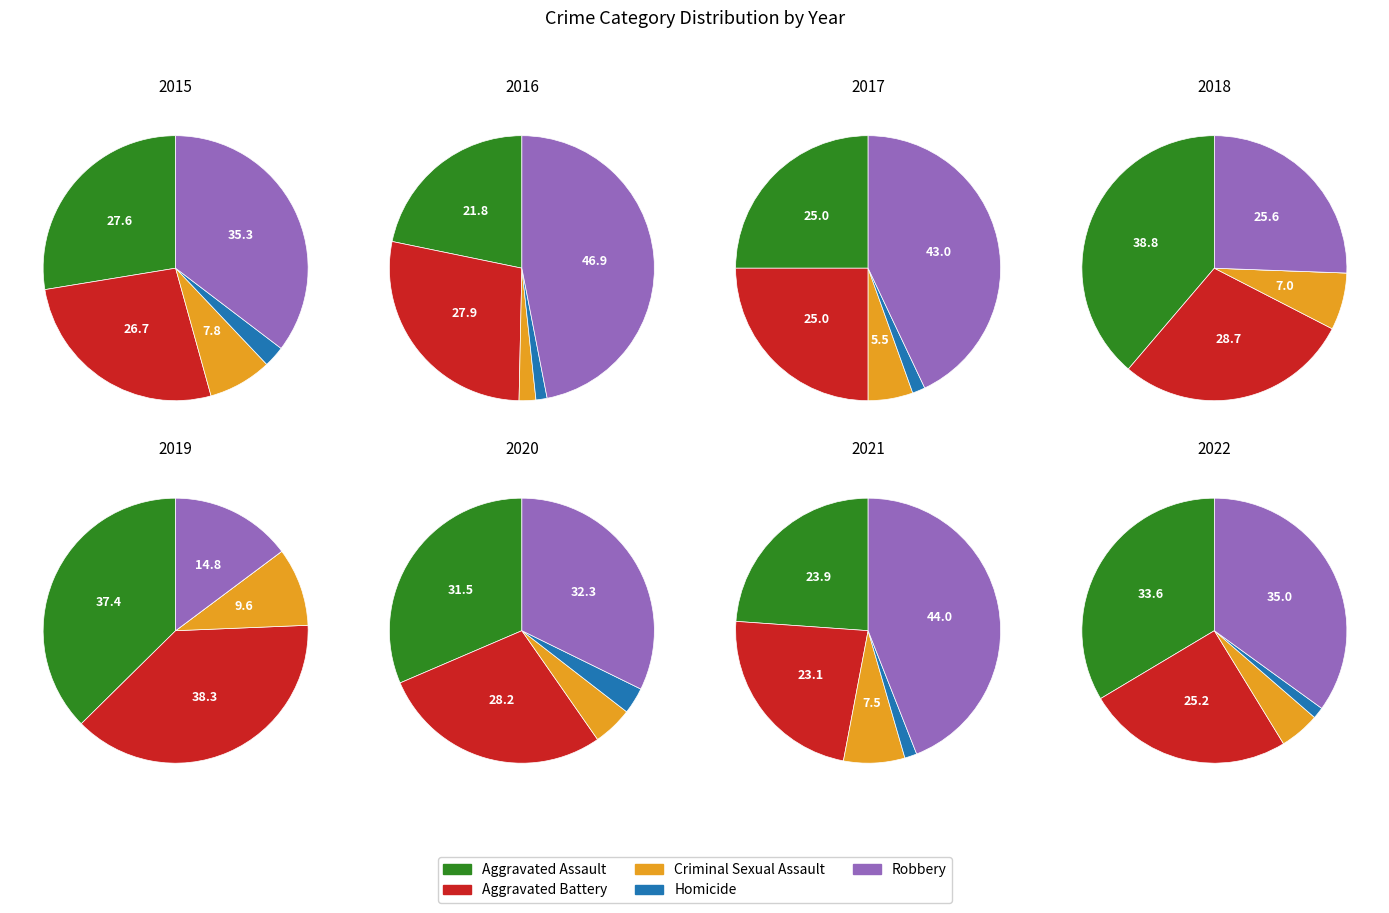

Between 8 and 10, which series saw the biggest shift?

Robbery